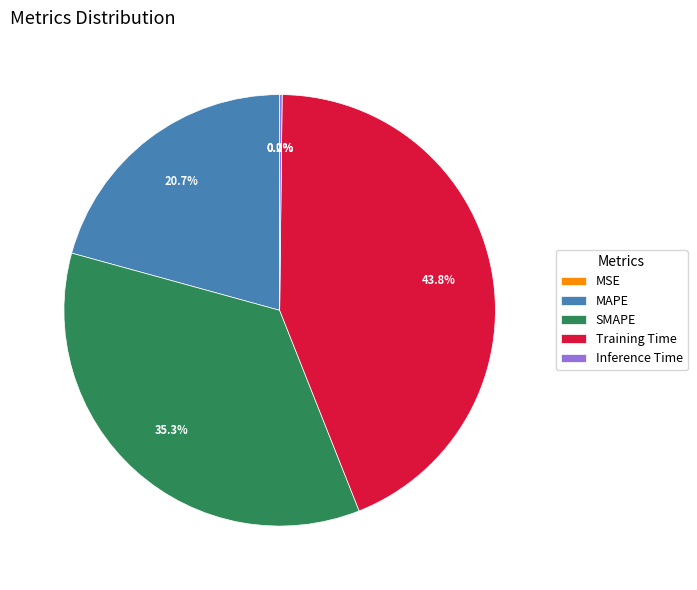

What is the ratio of the value at MAPE to the value at Training Time?

0.5